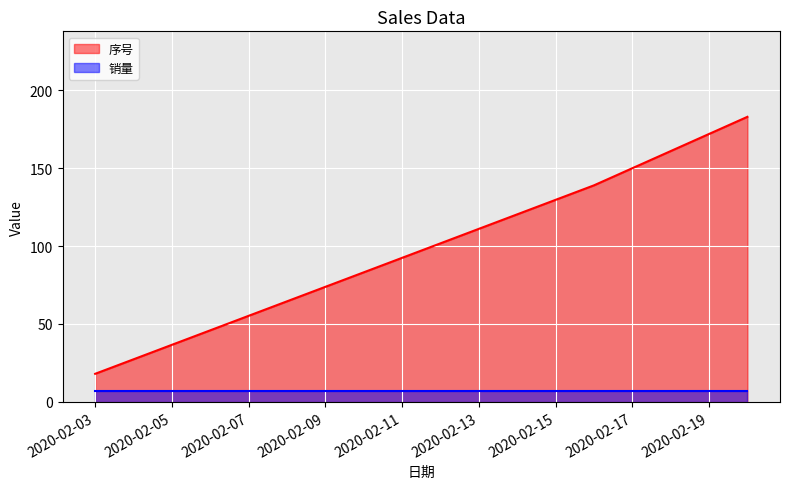

Which category has the highest value across all series?

2020-02-20